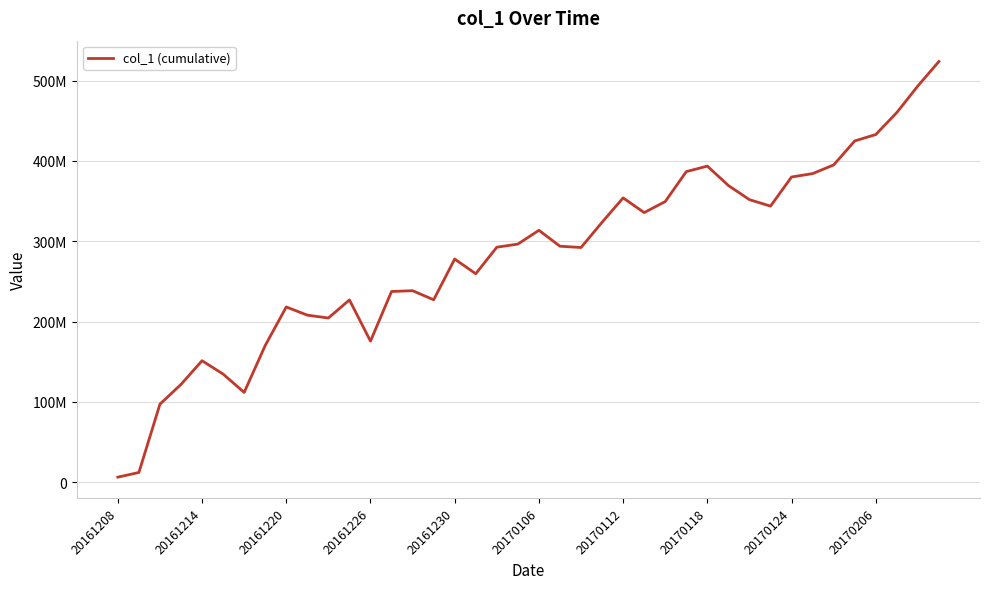

Is this an area chart (filled region under the line)?

No